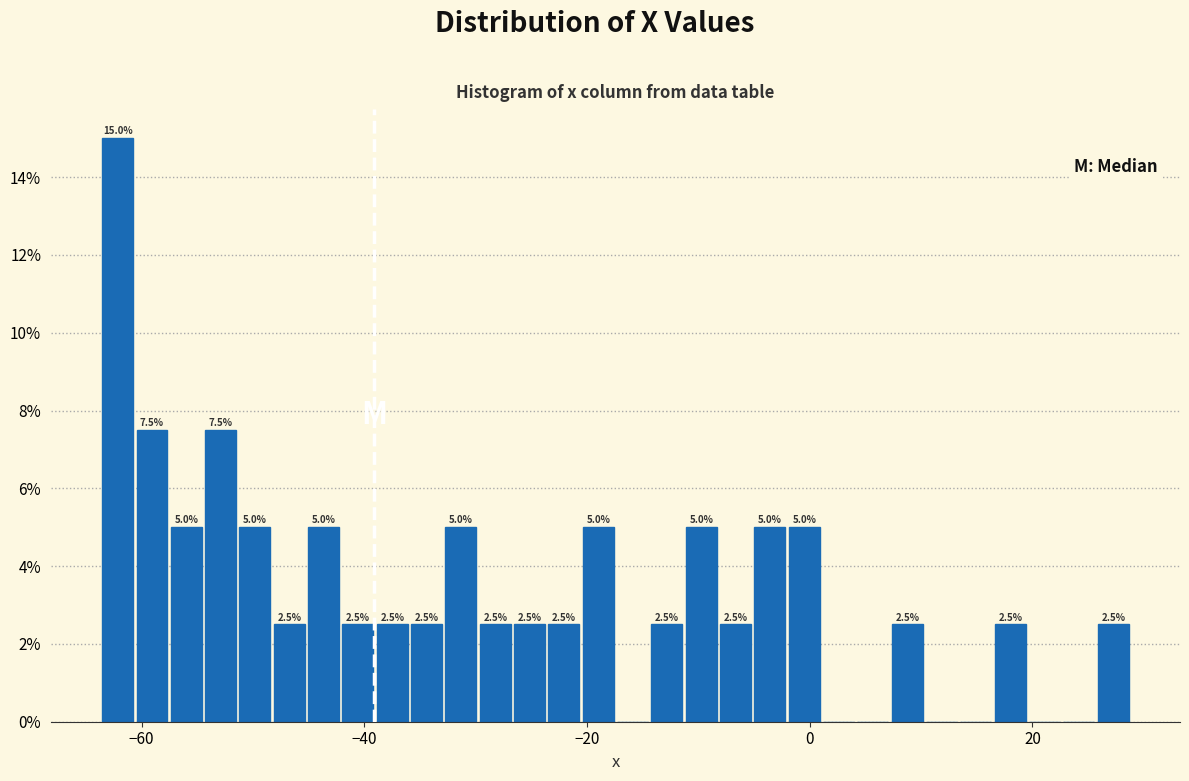

Around what value on the x-axis is the tallest bar? Give the approximate position of its centre, as read against the axis.

-62